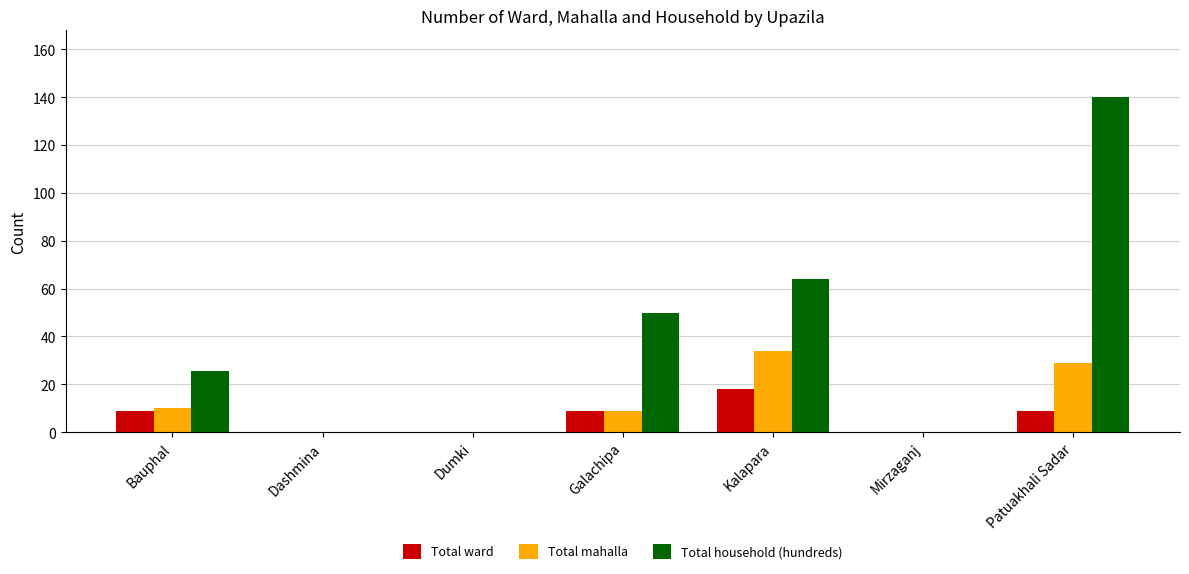

Reading left to right, what are all the values shown in this chart?

Total ward: 9.0	0.0	0.0	9.0	18.0	0.0	9.0
Total mahalla: 10.0	0.0	0.0	9.0	34.0	0.0	29.0
Total household (hundreds): 25.4	0.0	0.0	49.7	64.1	0.0	139.9